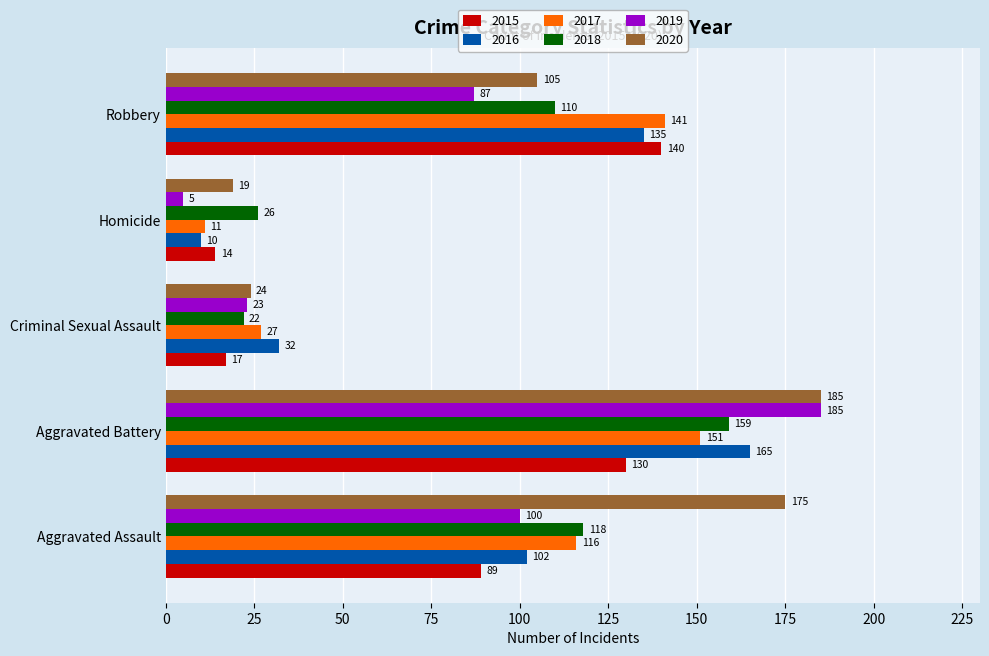

What is the difference between the maximum and minimum values in the 2018 series?

137